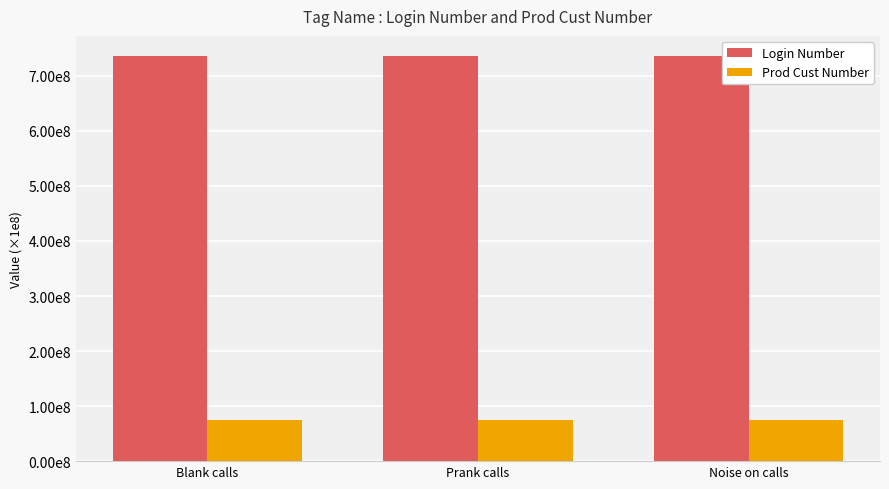

Reading left to right, what are all the values shown in this chart?

Login Number: Blank calls=735873718	Prank calls=735873718	Noise on calls=735873718
Prod Cust Number: Blank calls=74215405	Prank calls=74215405	Noise on calls=74215405